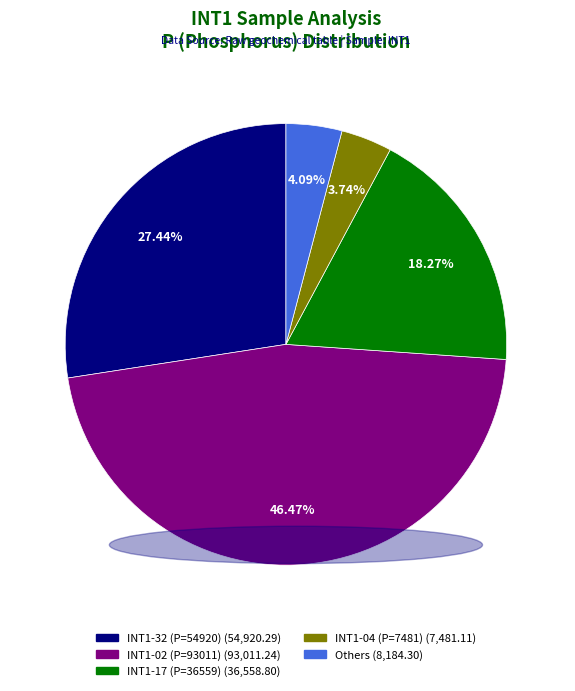

How many slices are in this pie chart?

5